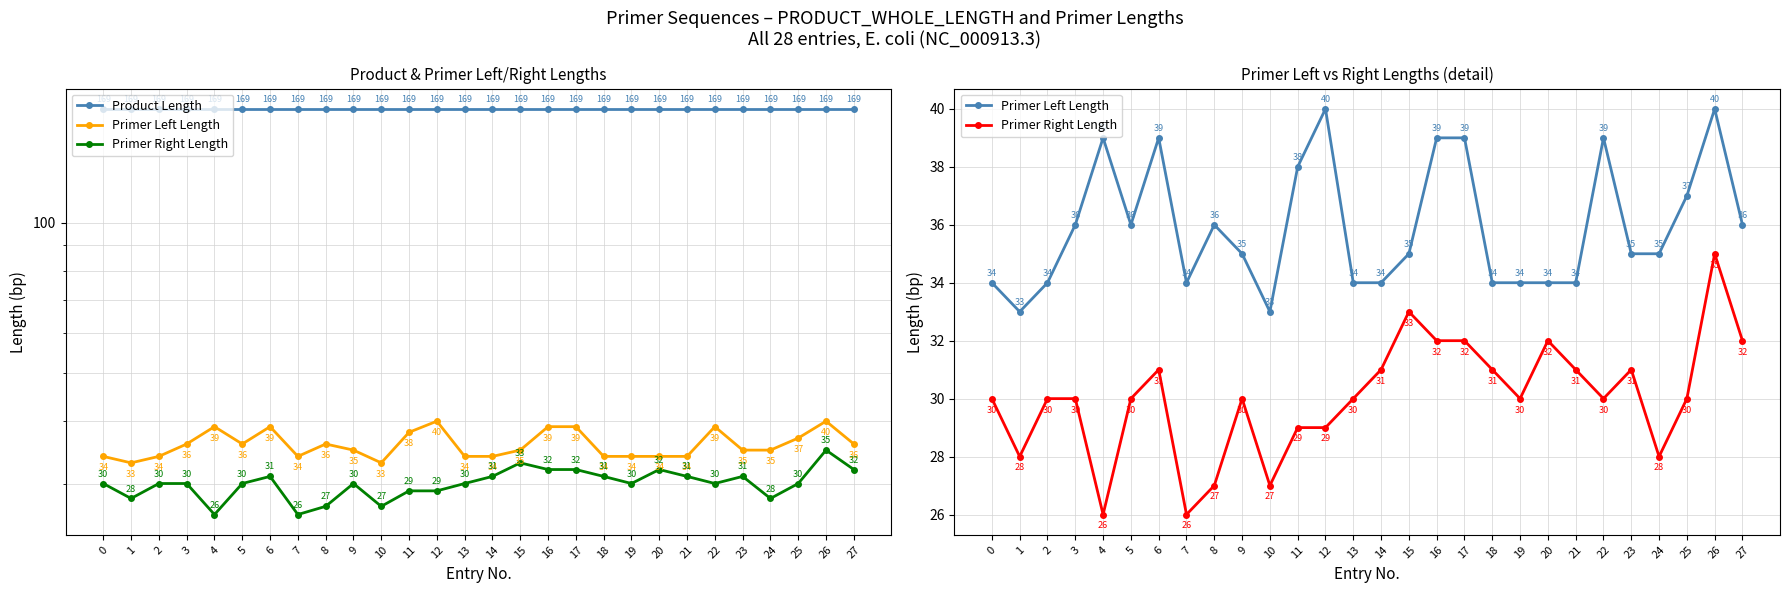

In Primer Right Length, how many points are higher than both neighbors (excluding endpoints)?

6